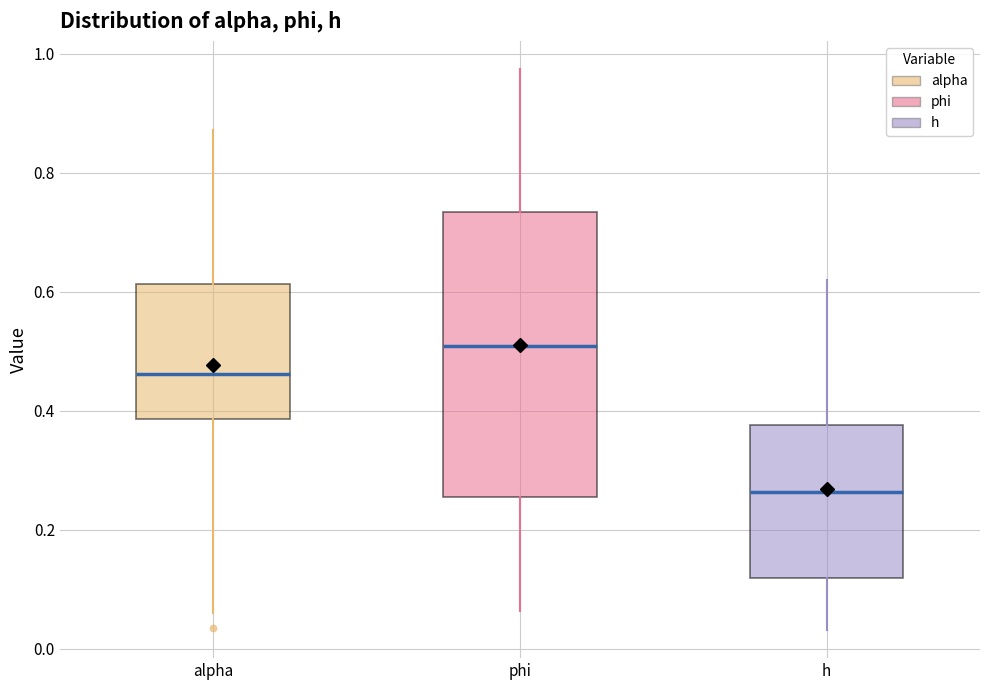

Reading left to right, transcribe this box plot: for each box, give where its median line is, the range the box spans, and where its two whiskers end, as read against the y-axis. The values are not printed on the chart, so give them approximately, as read against the axis.

alpha: median 0.46, box 0.38 to 0.62, whiskers 0.06 to 0.88
phi: median 0.50, box 0.26 to 0.74, whiskers 0.06 to 0.98
h: median 0.26, box 0.12 to 0.38, whiskers 0.04 to 0.62